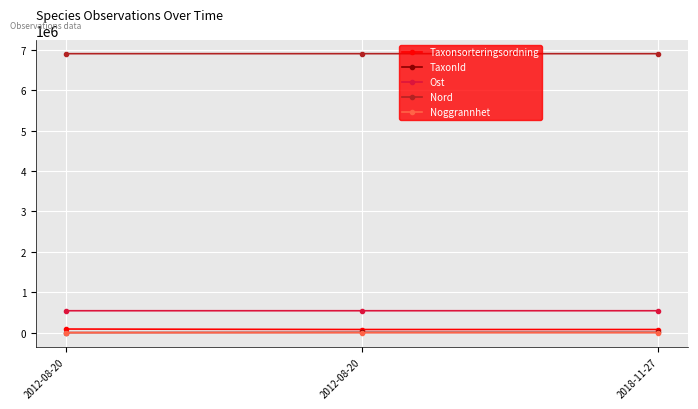

How many data points in Nord are less than 6906486?

1